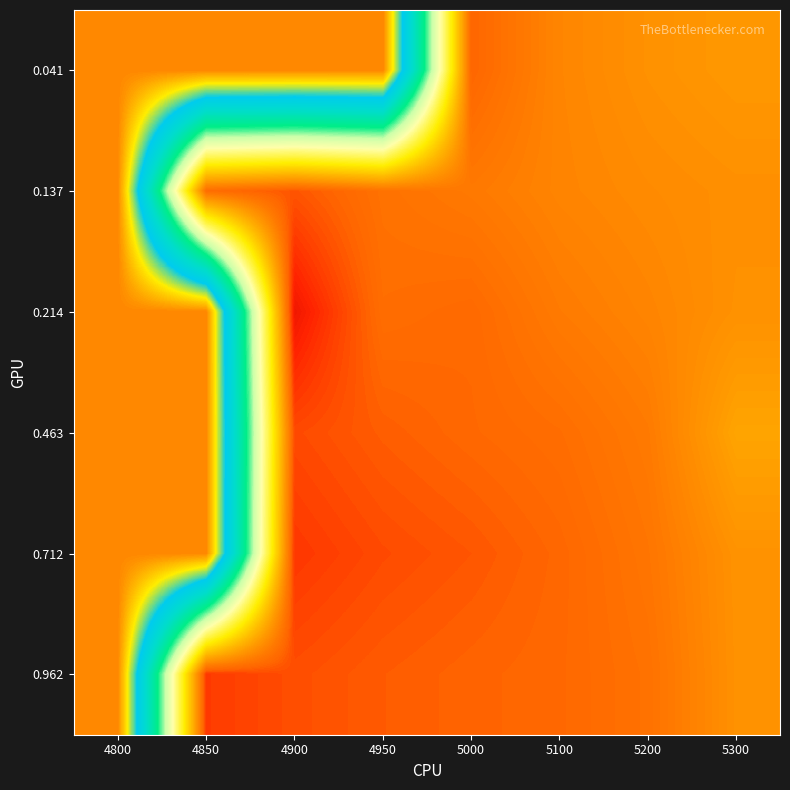

Reading right to left, extract all data points from this chart.

0.041: 5300=0.2	5200=0.2	5100=0.1	5000=0.1	4950=1.0	4900=1.0	4850=1.0	4800=1.0
0.137: 5300=0.2	5200=0.2	5100=0.1	5000=0.1	4950=0.1	4900=0.1	4850=0.1	4800=1.0
0.214: 5300=0.2	5200=0.1	5100=0.1	5000=0.1	4950=0.1	4900=0.0	4850=1.0	4800=1.0
0.463: 5300=0.2	5200=0.1	5100=0.1	5000=0.1	4950=0.1	4900=0.1	4850=1.0	4800=1.0
0.712: 5300=0.2	5200=0.1	5100=0.1	5000=0.1	4950=0.1	4900=0.1	4850=1.0	4800=1.0
0.962: 5300=0.2	5200=0.1	5100=0.1	5000=0.1	4950=0.1	4900=0.1	4850=0.1	4800=1.0